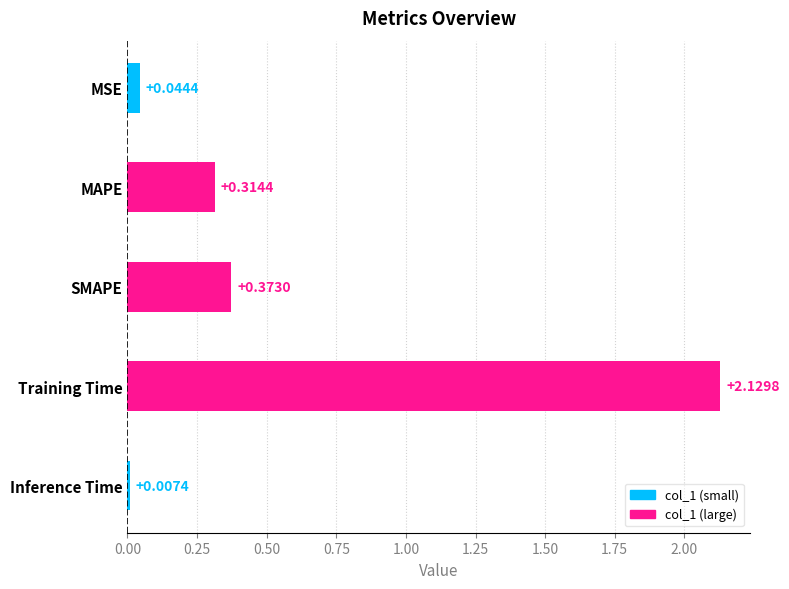

Are the bars horizontal?

Yes